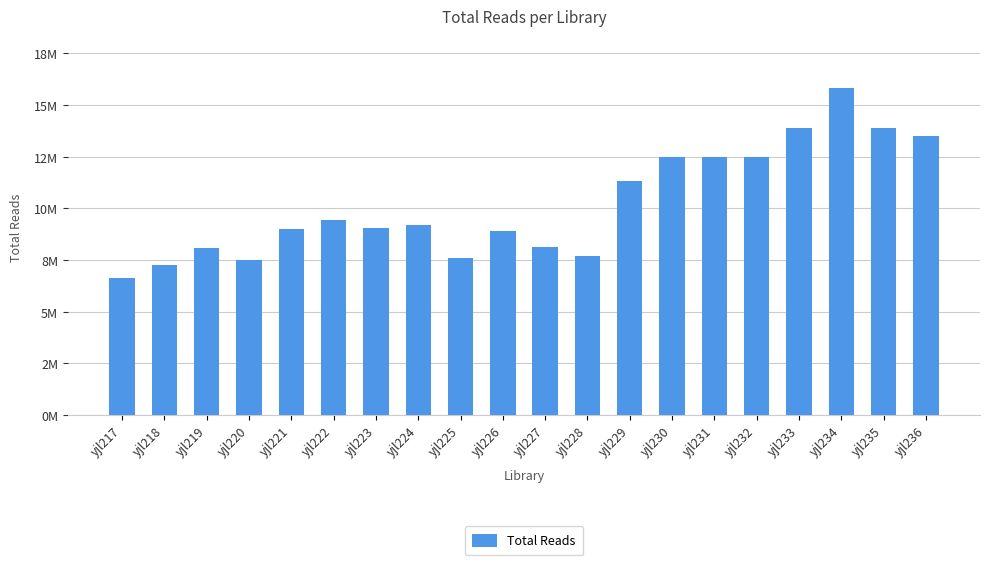

Which category has the highest value across all series?

yjl234